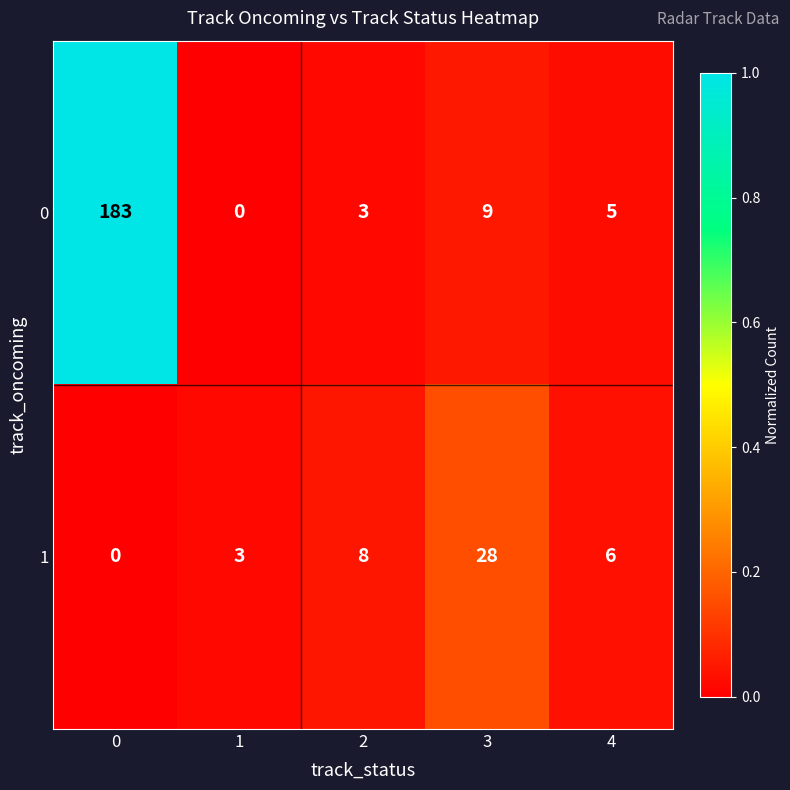

Between 0 and 3, which series saw the biggest shift?

0